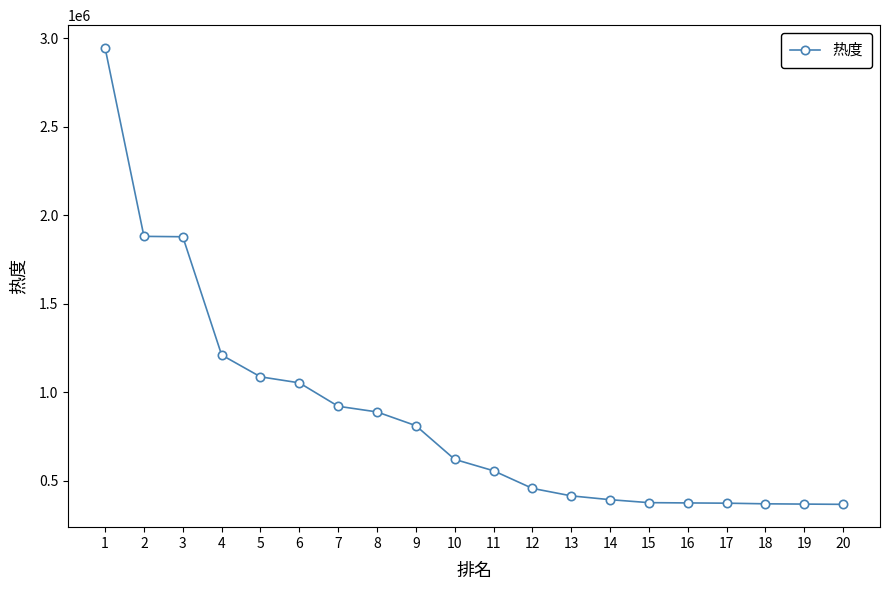

What is the average value?

866702